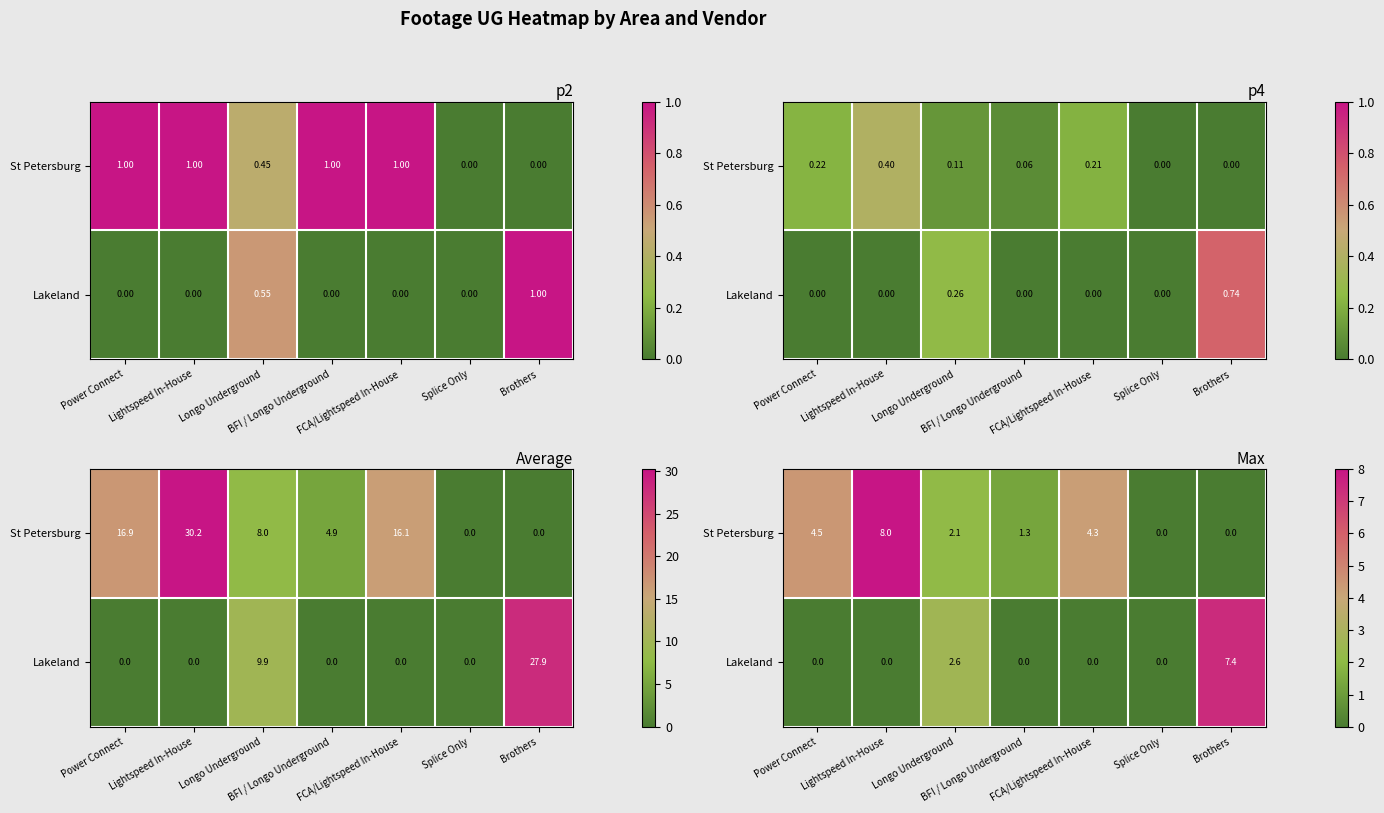

How many positive values does the Lakeland series have?

2